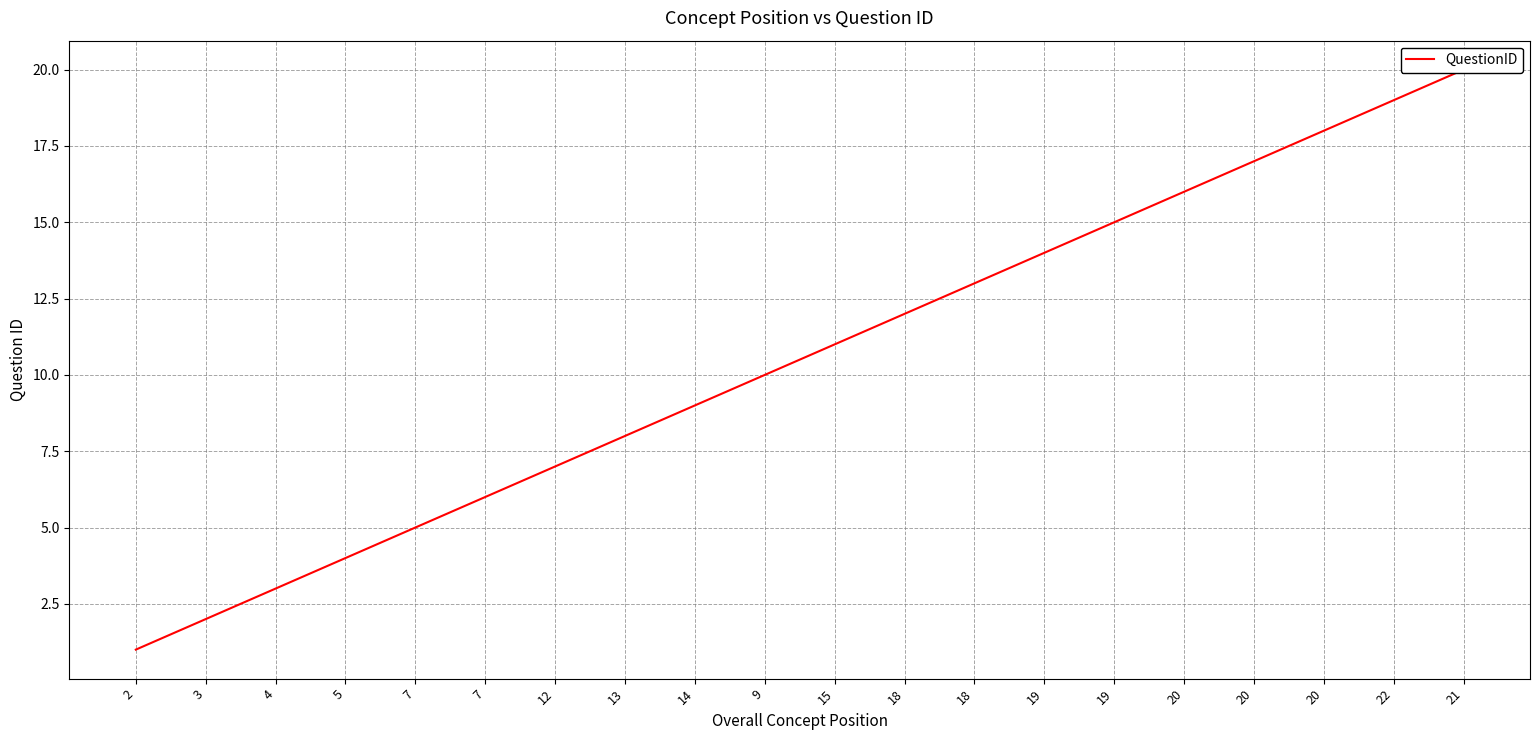

How many data points are above 11?

9